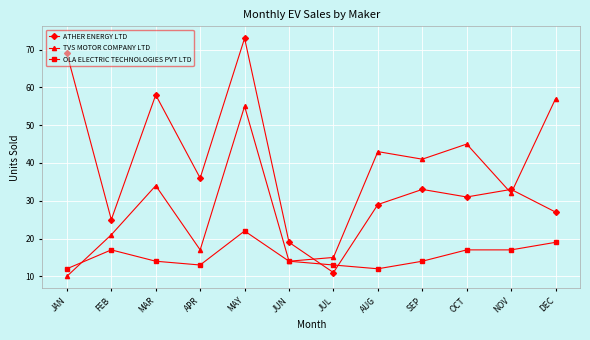

How many interior local valleys does the TVS MOTOR COMPANY LTD series have?

4